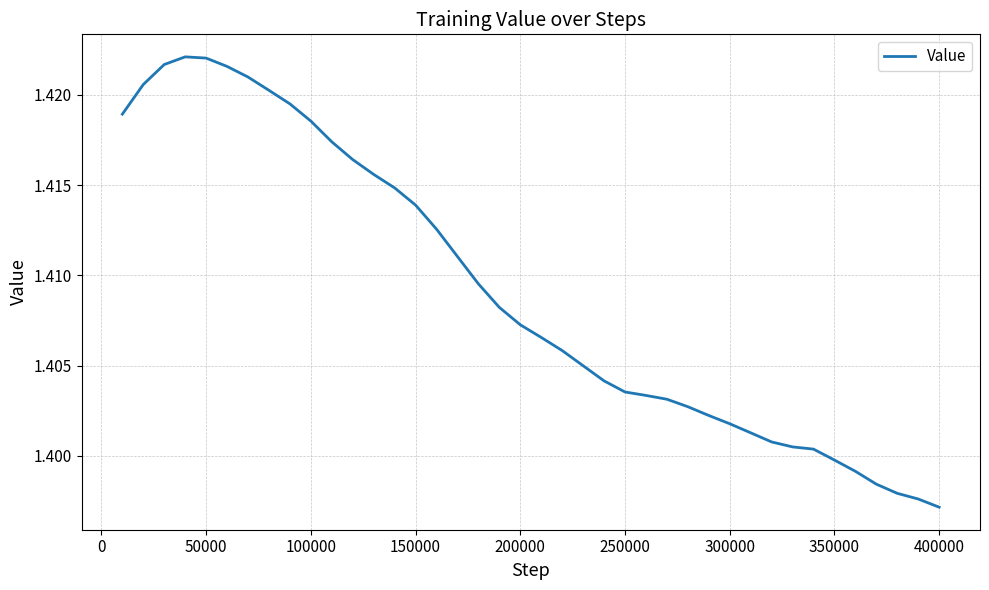

Reading right to left, transcribe all the data shown in this chart.

1.4	1.4	1.4	1.4	1.4	1.4	1.4	1.4	1.4	1.4	1.4	1.4	1.4	1.4	1.4	1.4	1.4	1.4	1.4	1.4	1.4	1.4	1.4	1.4	1.4	1.4	1.4	1.4	1.4	1.4	1.4	1.4	1.4	1.4	1.4	1.4	1.4	1.4	1.4	1.4